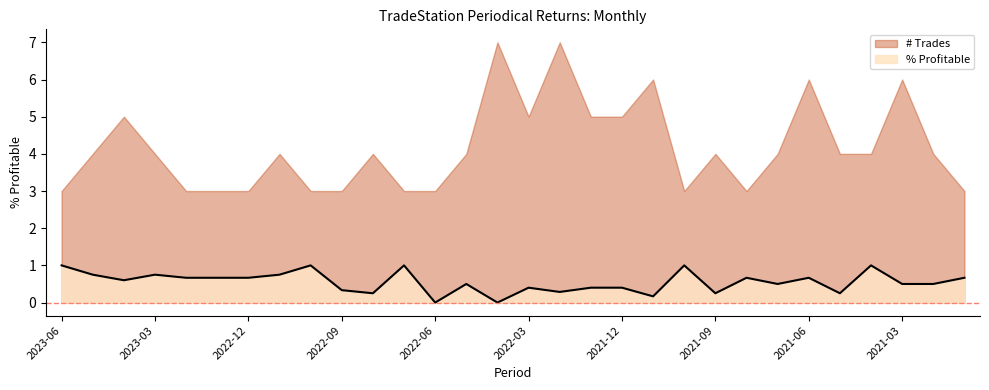

The value at 2022-11 is 1.1. True or false?

False